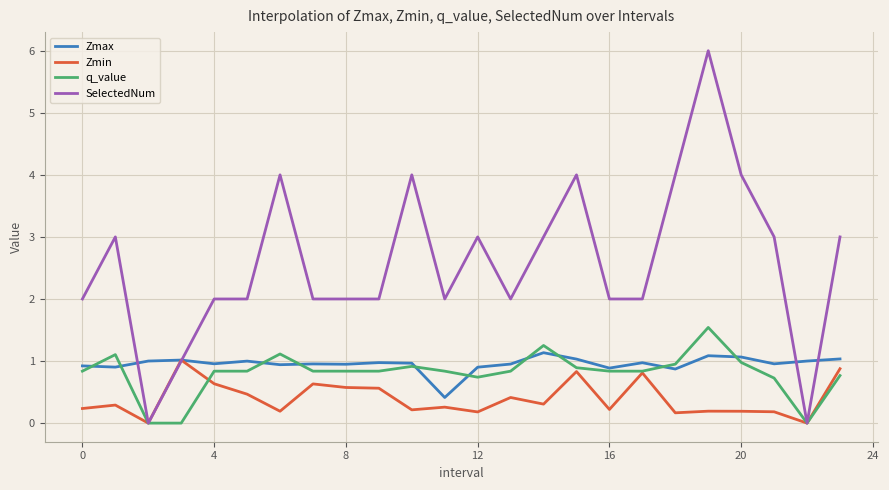

Which series has the largest total across all categories?

SelectedNum